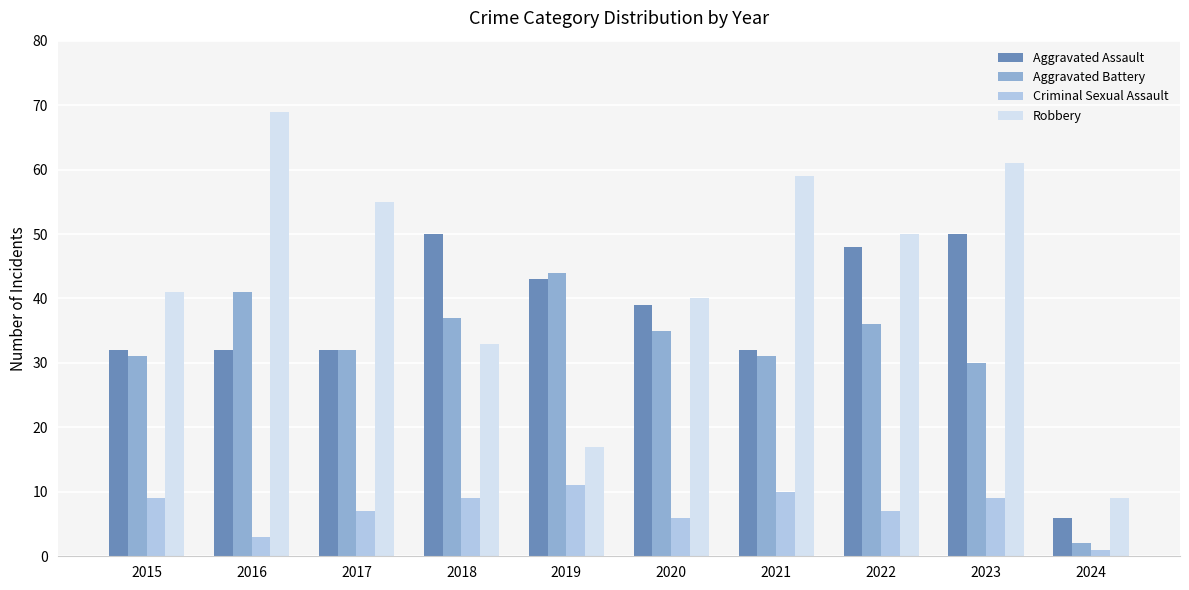

At how many categories does at least one series exceed 63?

1